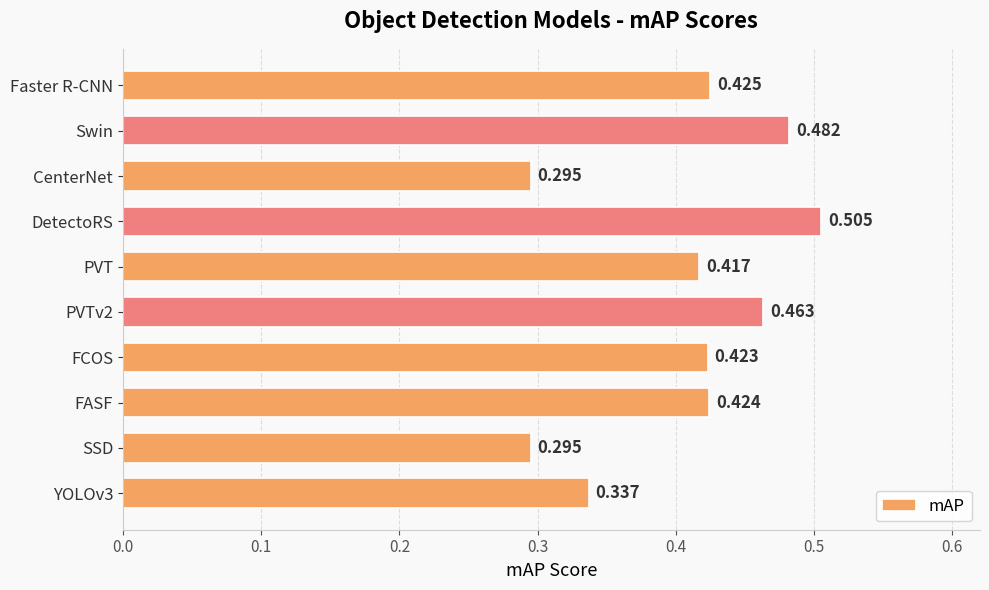

What is the label of the 6th bar from the bottom?

PVT